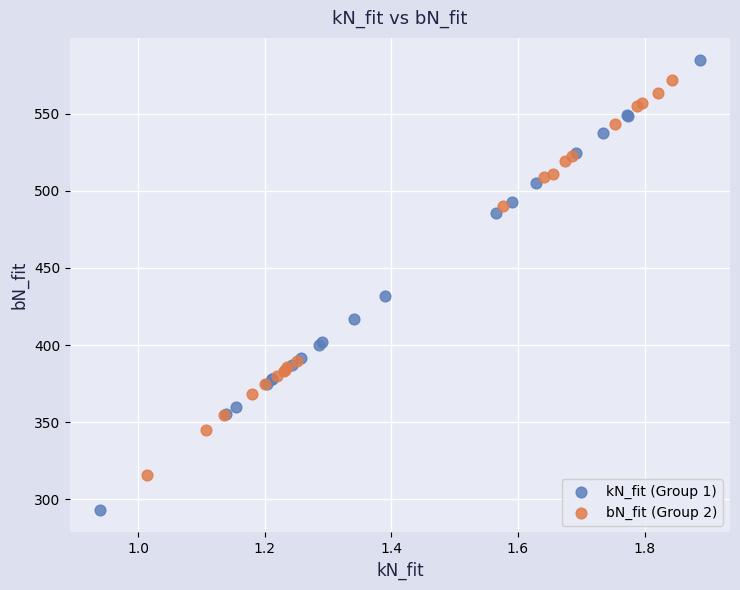

Which series contains the lowest Y value?

kN_fit (Group 1)